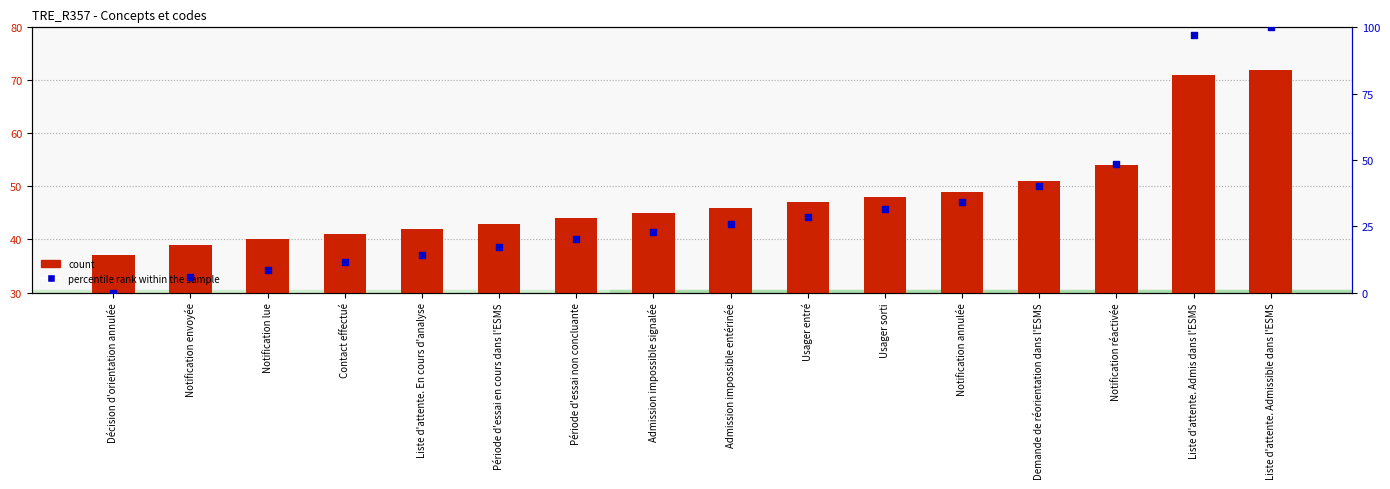

Which series reaches the maximum Y coordinate?

percentile rank within the sample